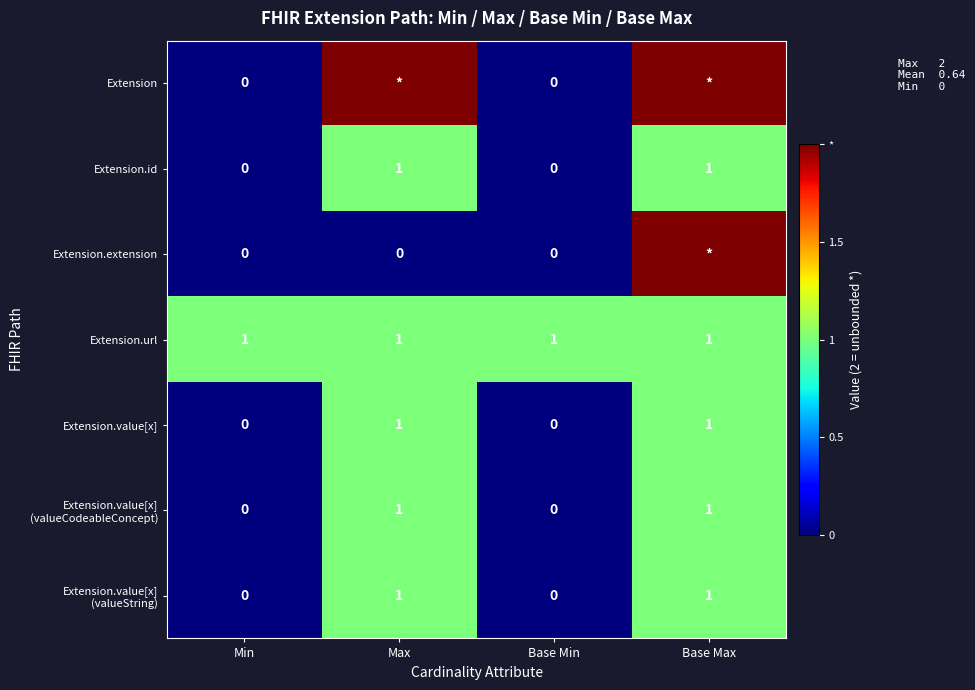

How many positive values does the Extension.value[x] series have?

2